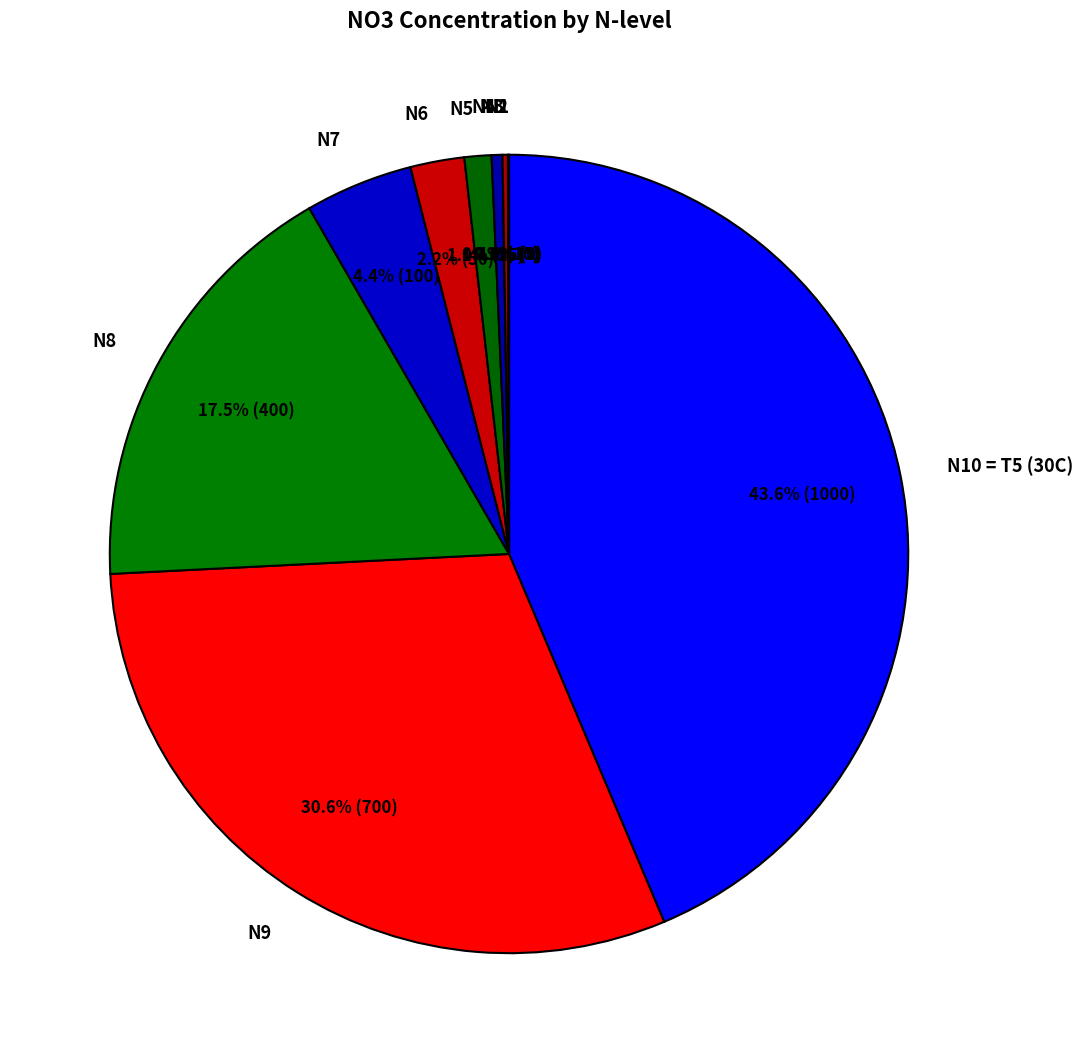

Combined, what portion of the pie is N3 and N1?

0.2%